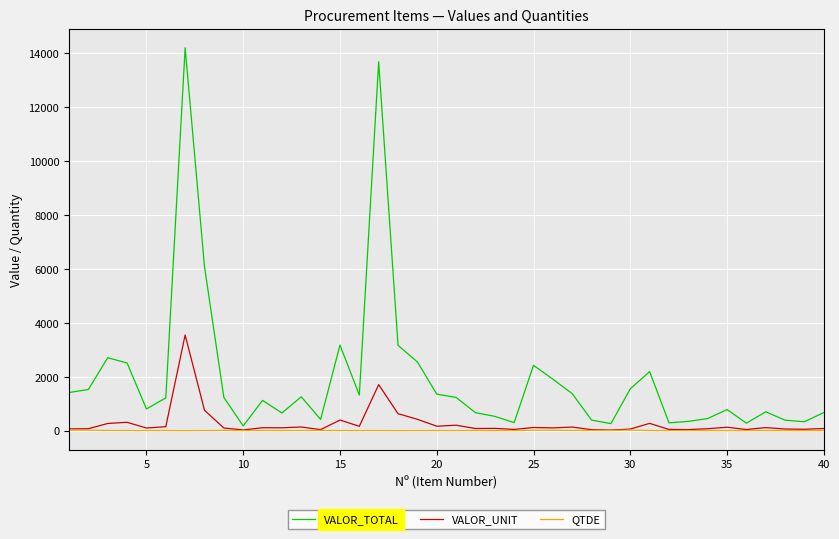

What is the maximum value for VALOR_TOTAL?

14198.8